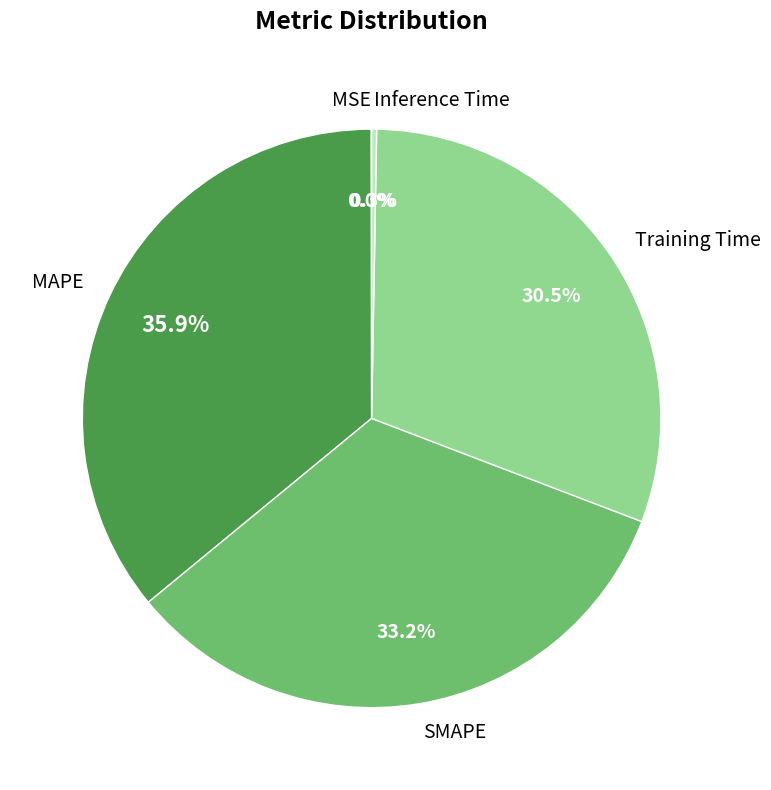

Does SMAPE account for over 50% of the chart?

No